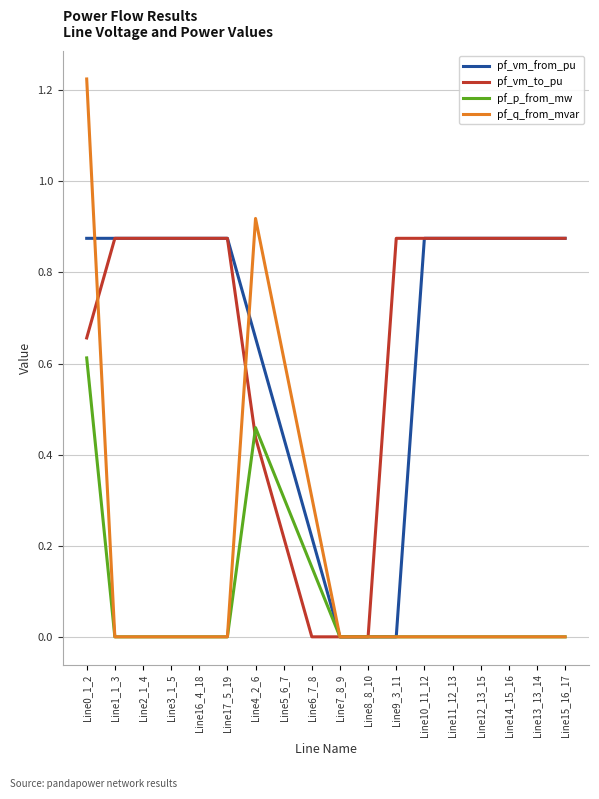

Between Line6_7_8 and Line7_8_9, which series saw the biggest shift?

pf_q_from_mvar